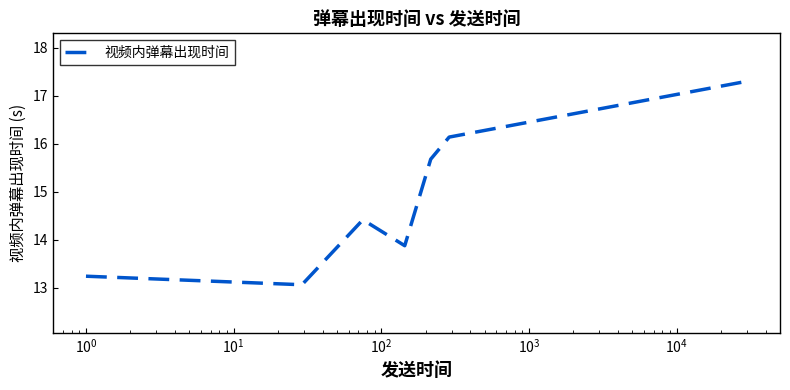

What is the maximum value shown in the chart?

17.3